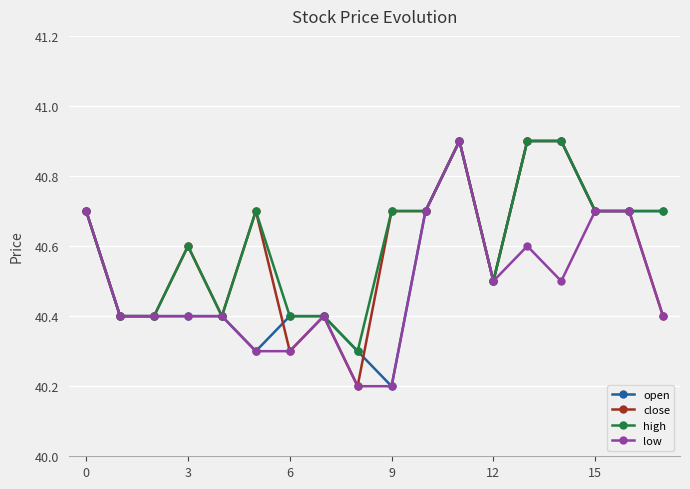

How many close values are between 40 and 41?

18